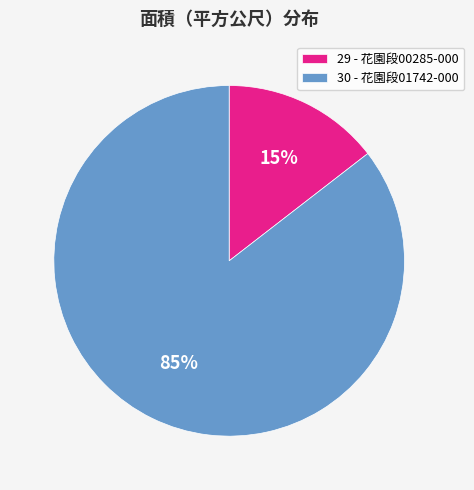

What percentage is the 30 - 花園段01742-000 slice, to the nearest percent?

85%